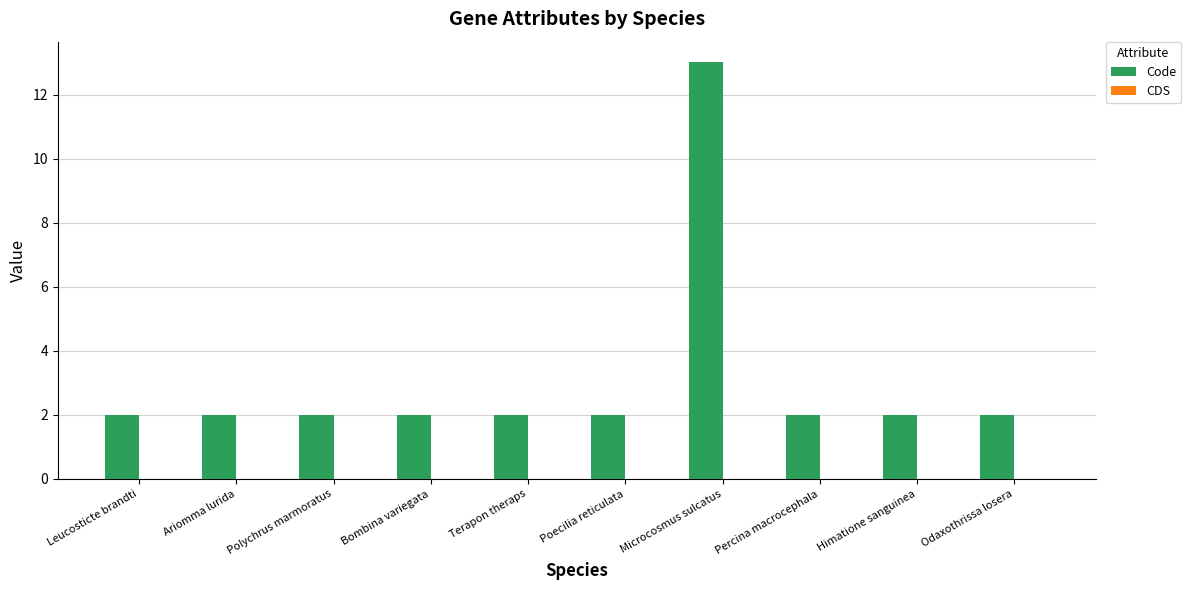

Is it true that the value at Himatione sanguinea is 2?

True